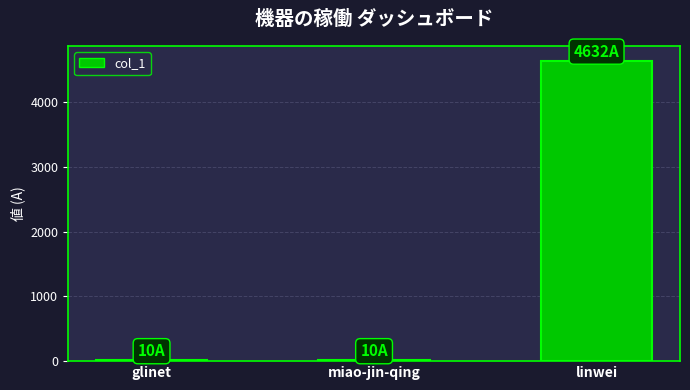

What value does the data have at glinet?

10